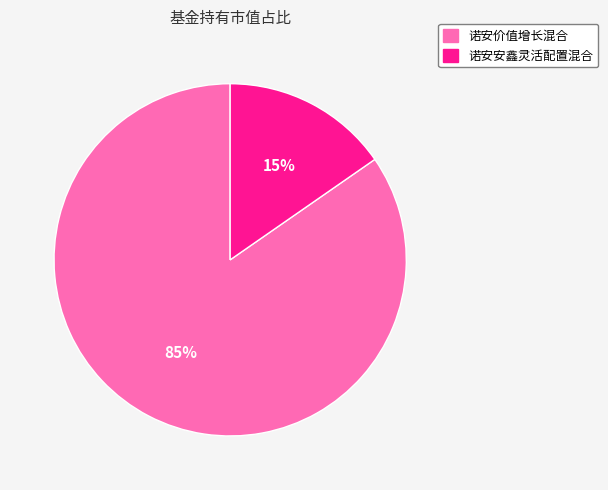

To the nearest percent, what portion does 诺安价值增长混合 represent?

85%